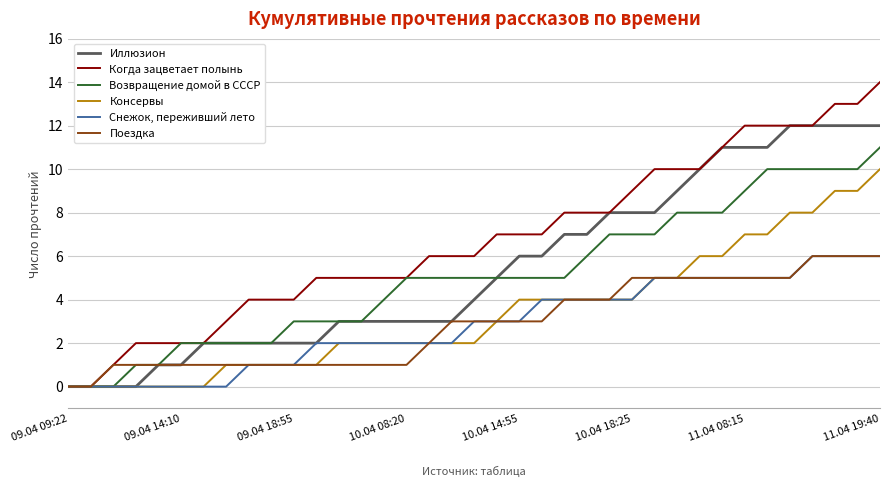

Which series has the widest spread of values?

Когда зацветает полынь